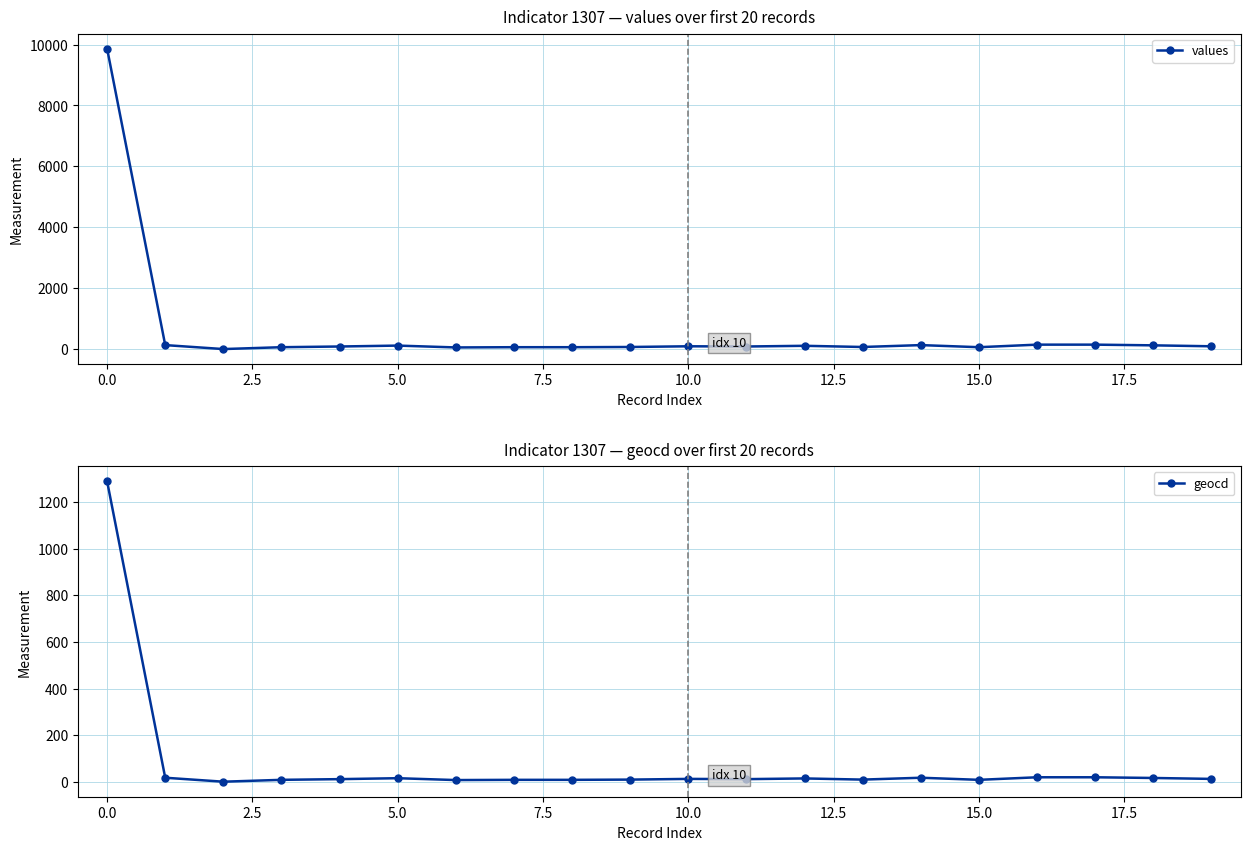

True or false: values and geocd cross at least once.

False